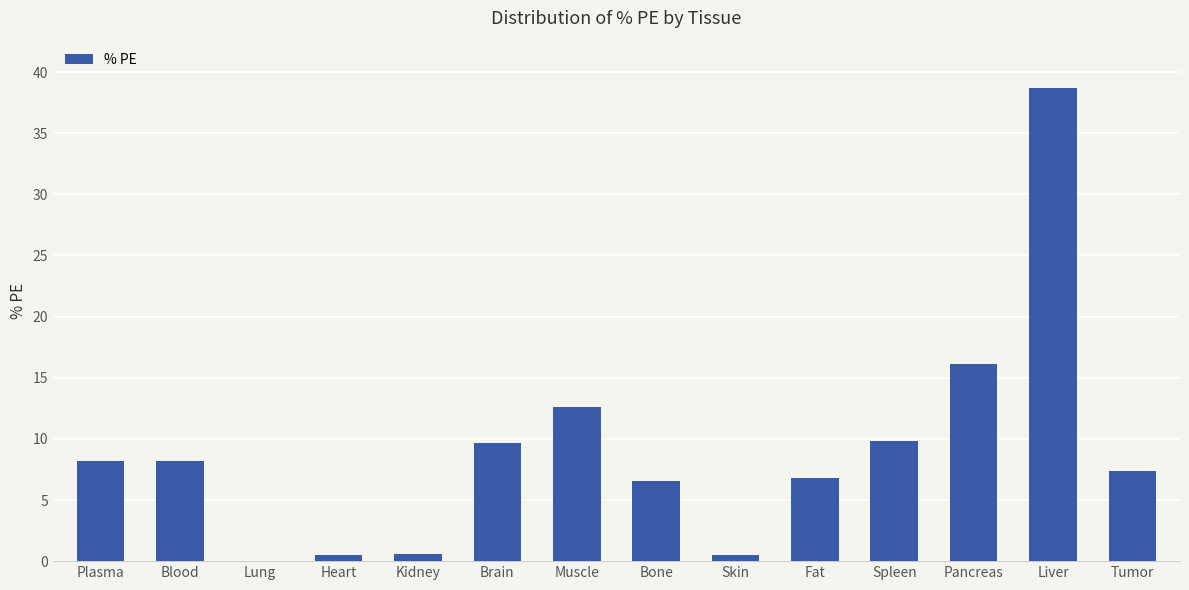

Between Pancreas and Bone, which is larger?

Pancreas